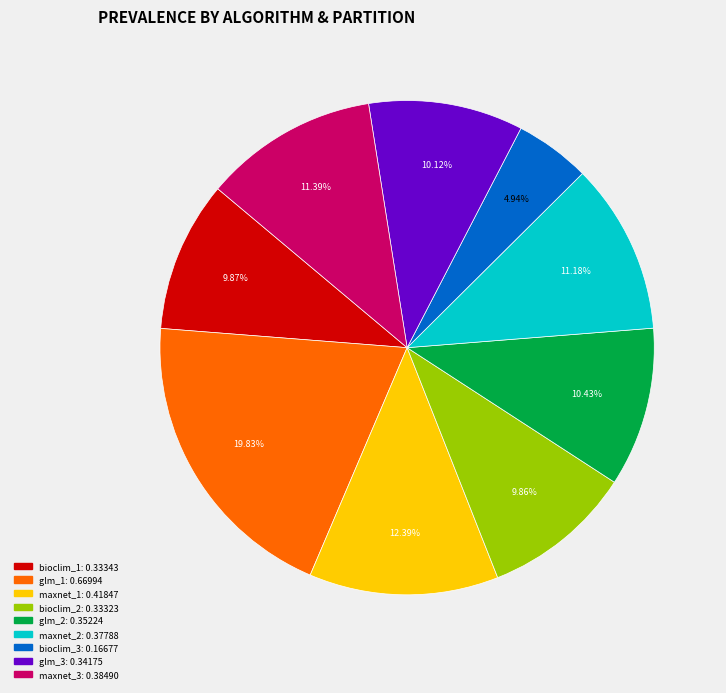

Which has a higher value, maxnet_2 or bioclim_1?

maxnet_2